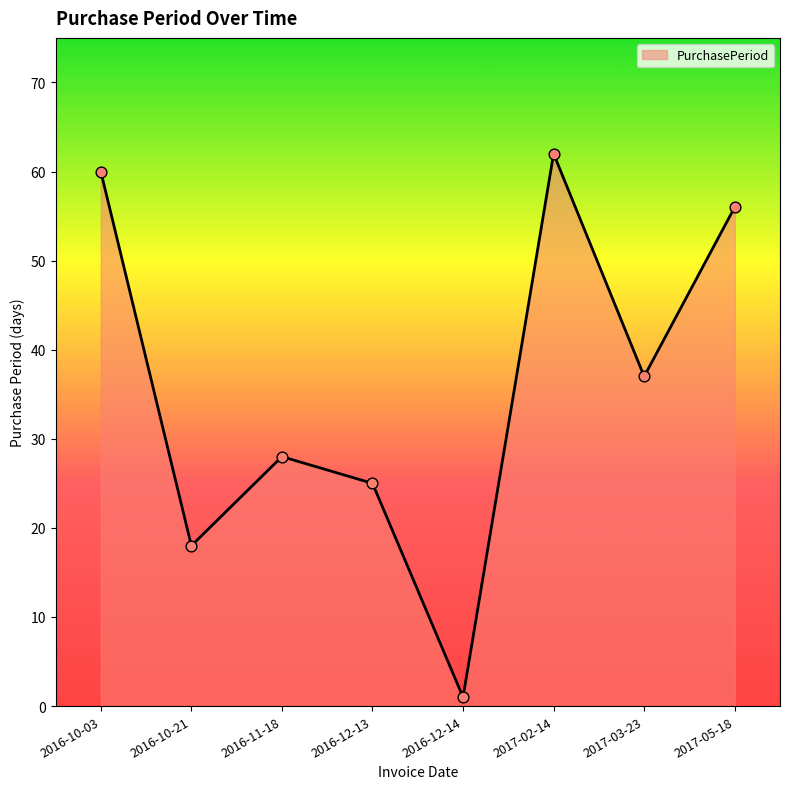

Approximately how many times larger is the value at 2016-10-03 compared to 2017-05-18?

1.1